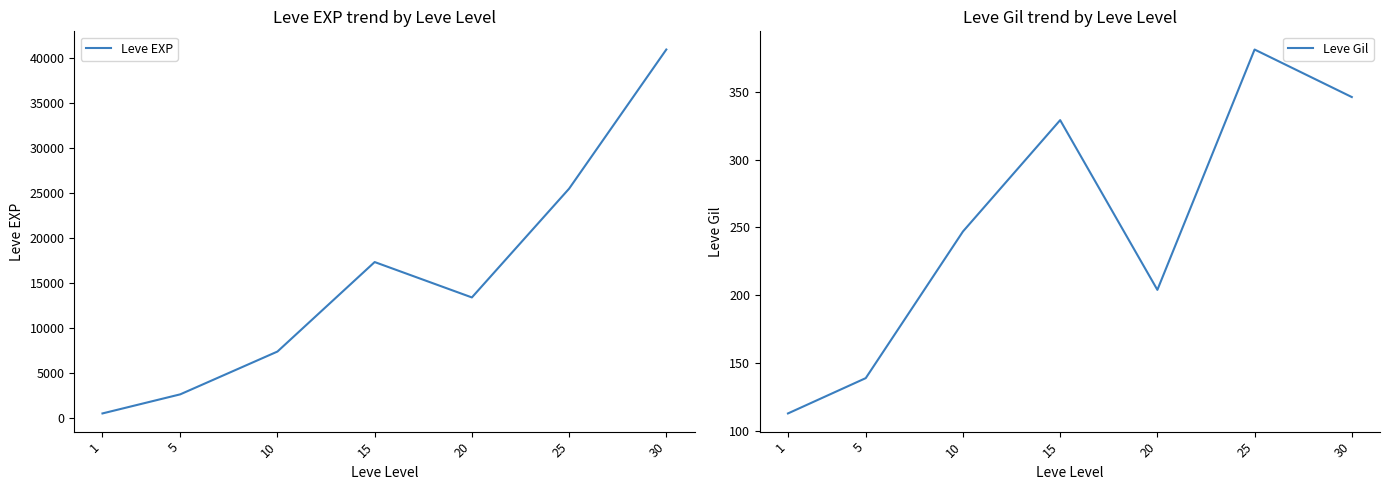

What is the value of the Leve Gil point at the 2nd from the left?

139